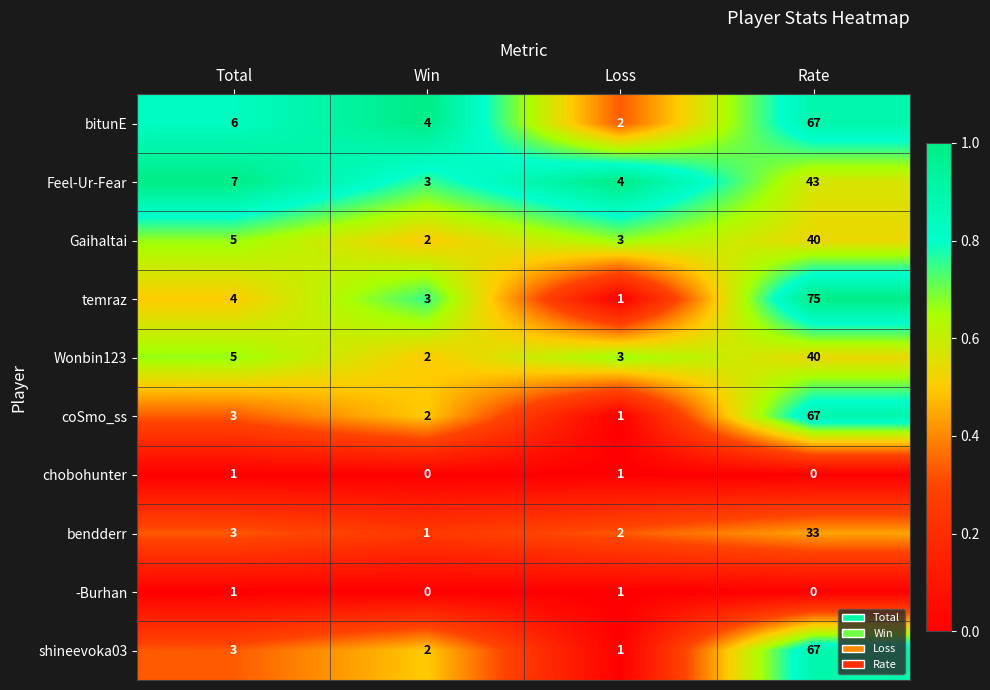

Is it true that shineevoka03 equals 117 at Rate?

False